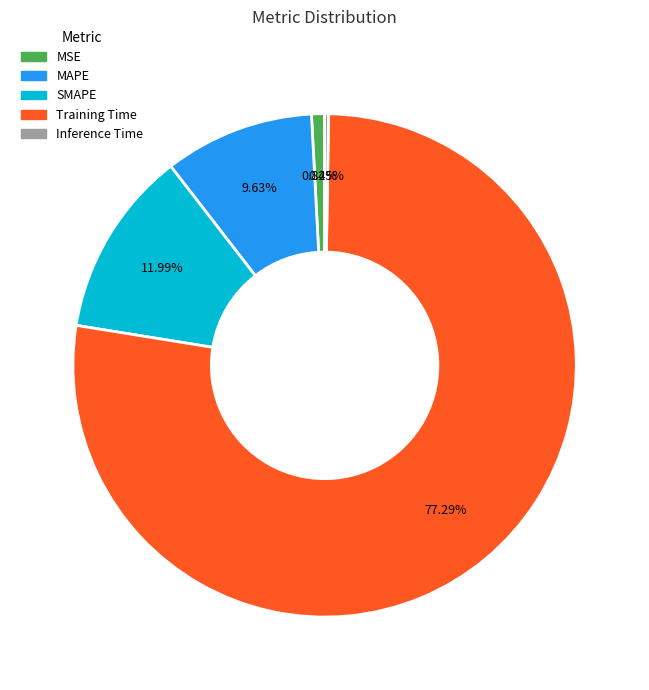

Does Training Time account for over 50% of the chart?

Yes